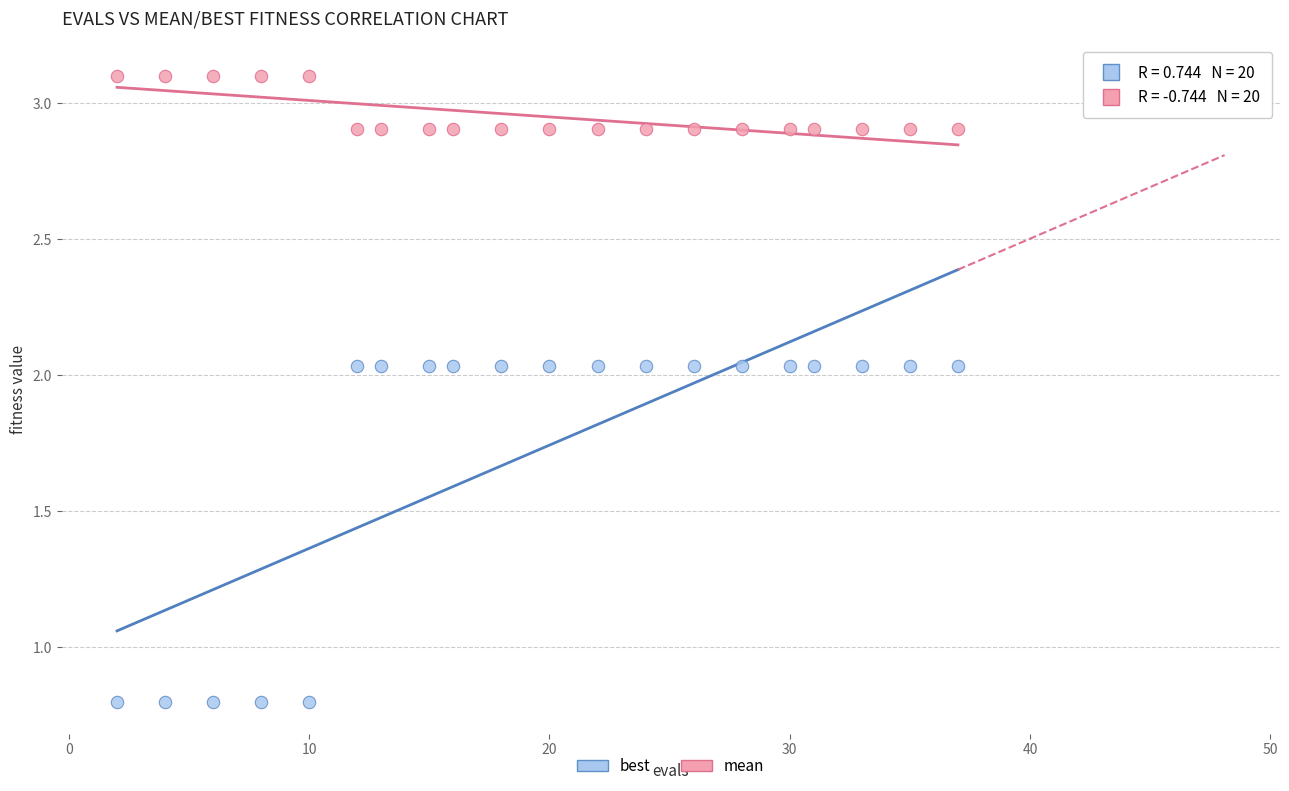

Which series contains the highest Y value?

mean